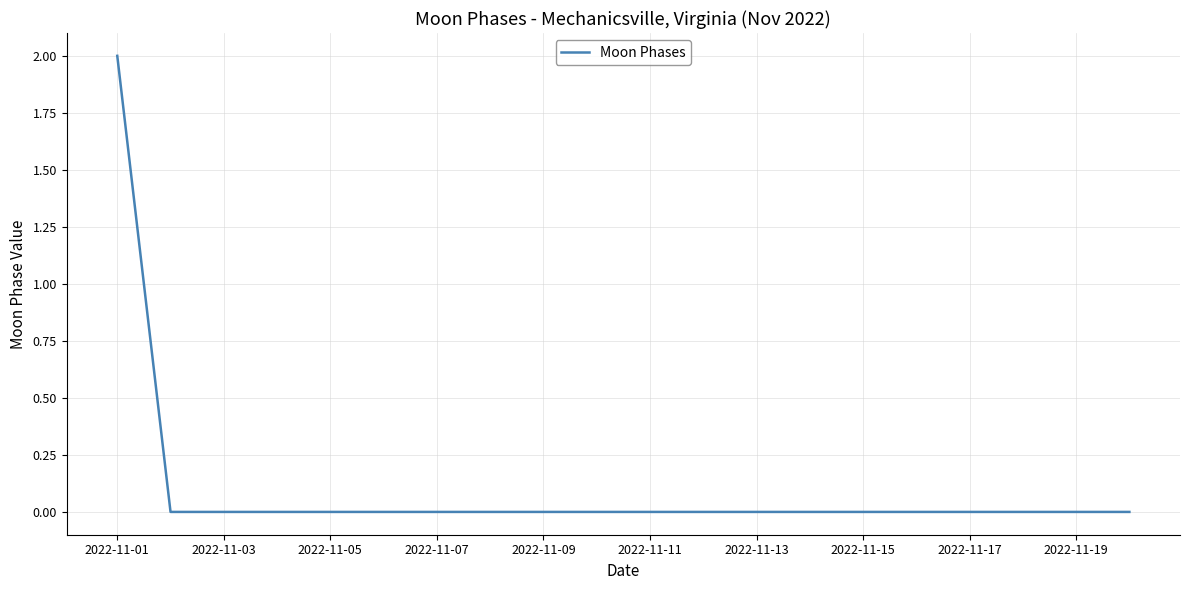

Does the chart display data point markers on the line(s)?

No